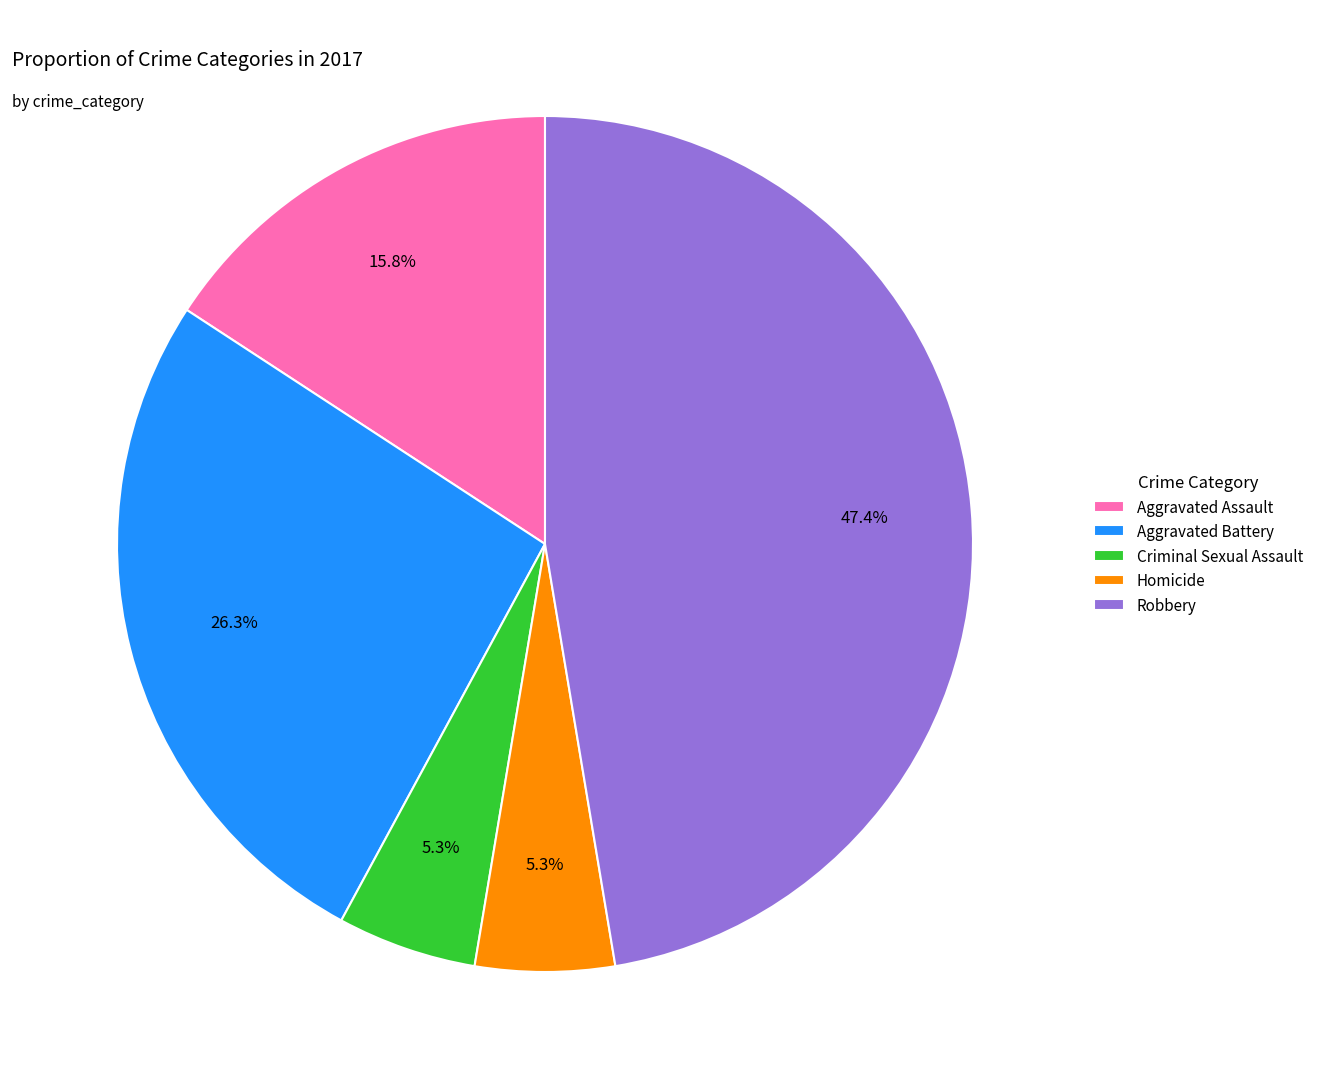

To the nearest percent, what is the combined percentage of Aggravated Battery and Criminal Sexual Assault?

32%